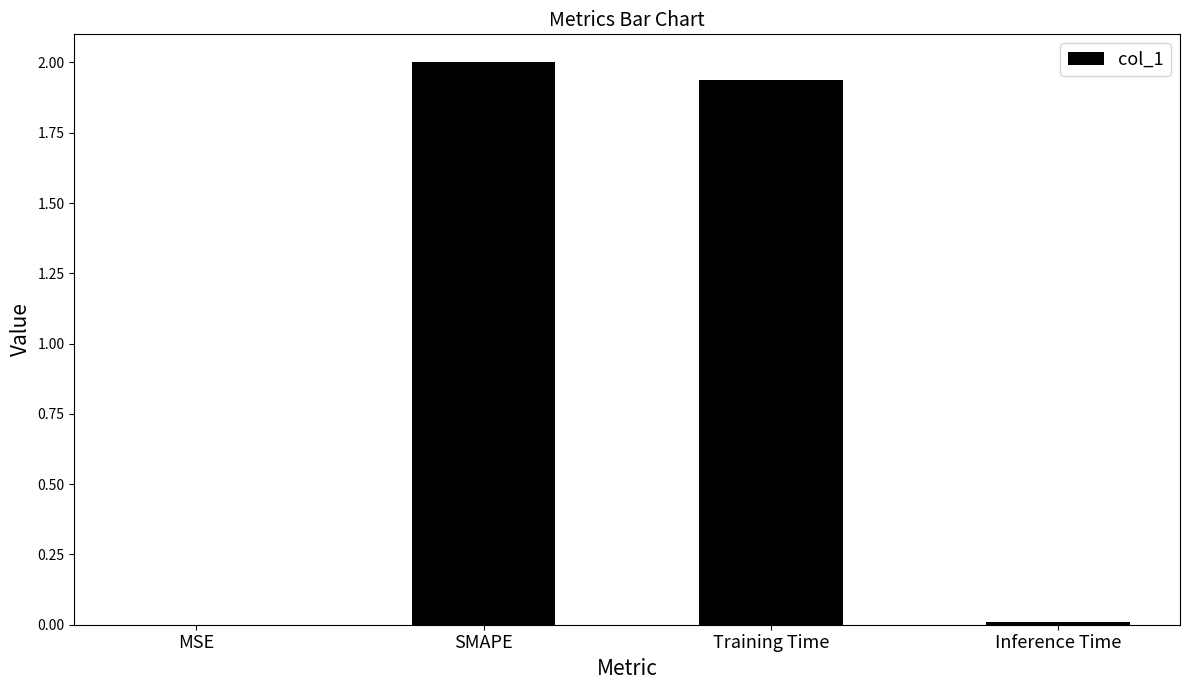

At which label does the data first exceed 1?

SMAPE